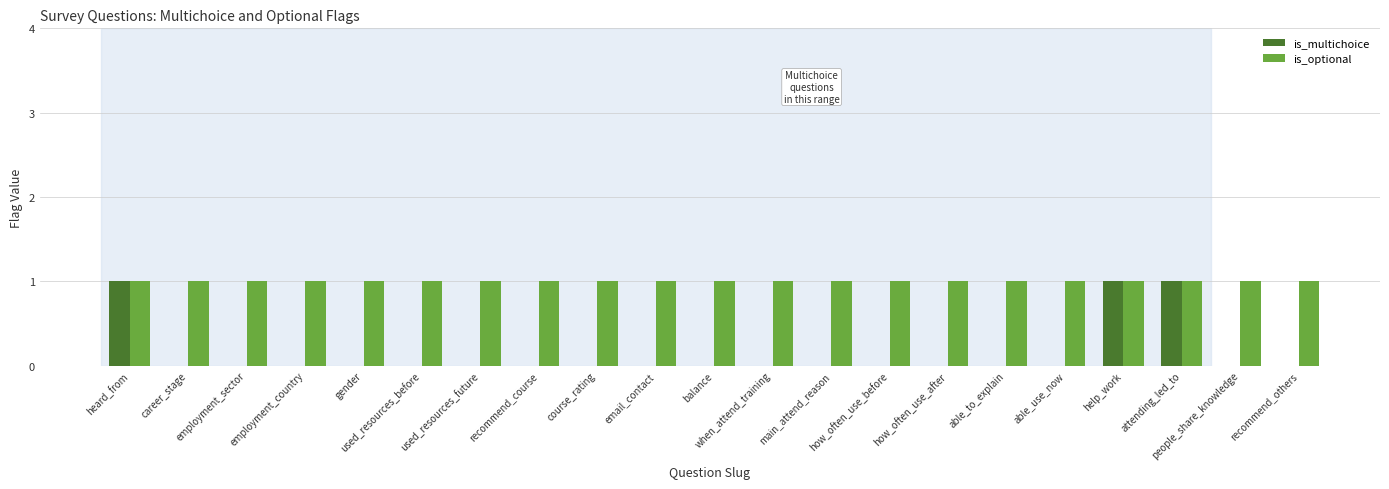

What is the highest value of the is_multichoice series?

1